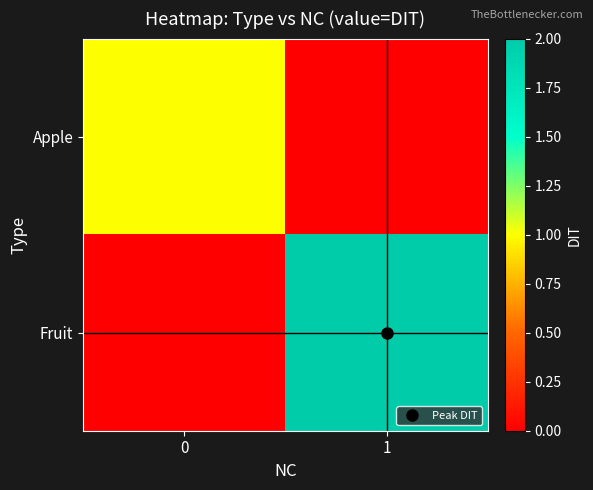

At how many categories does at least one series exceed 0?

2